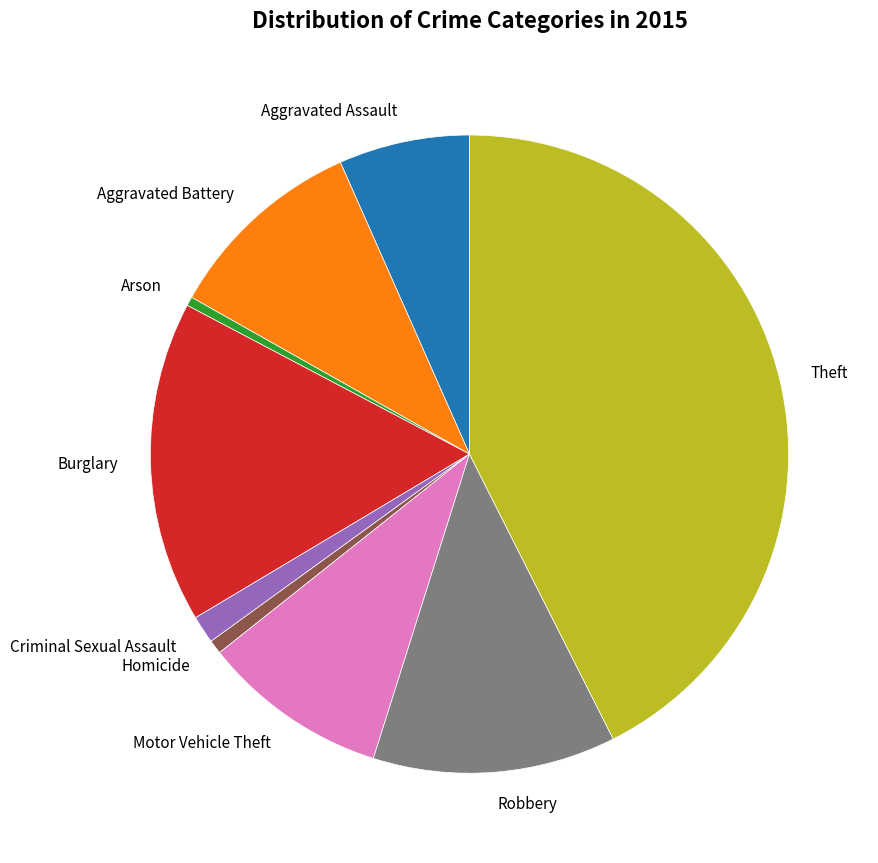

Approximately how many times larger is the value at Homicide compared to Arson?

1.5